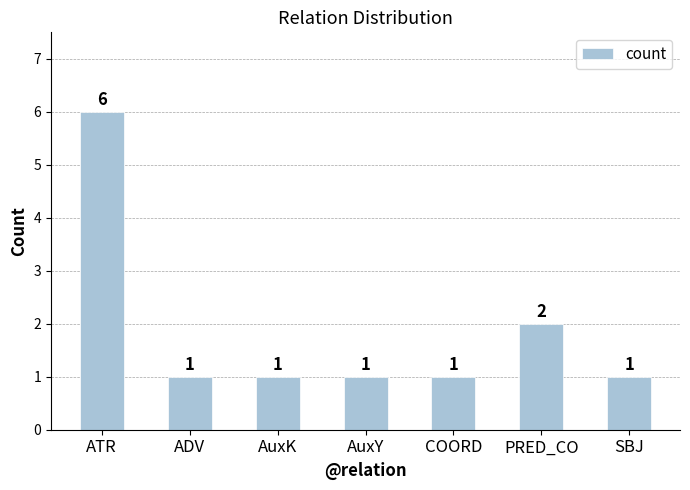

What is the change in value from ADV to PRED_CO?

+1